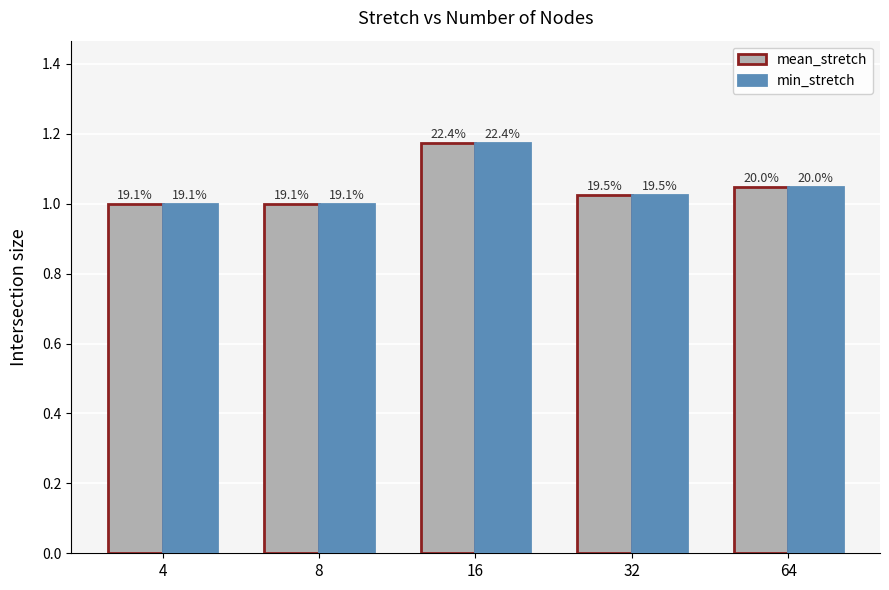

What are all the series names shown in the legend?

mean_stretch, min_stretch